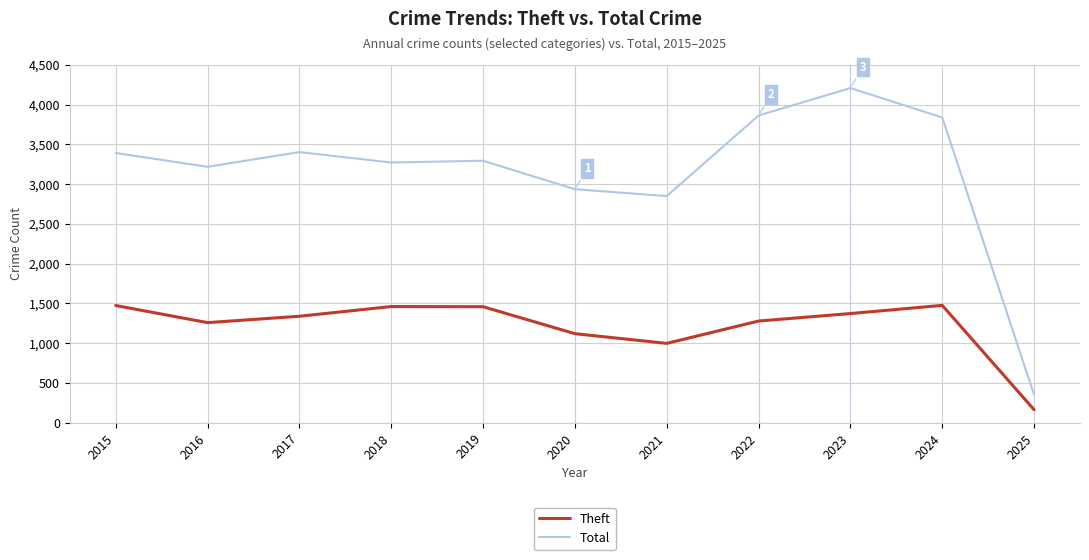

What value does the Total series have at 2017, to the nearest 100?

3400